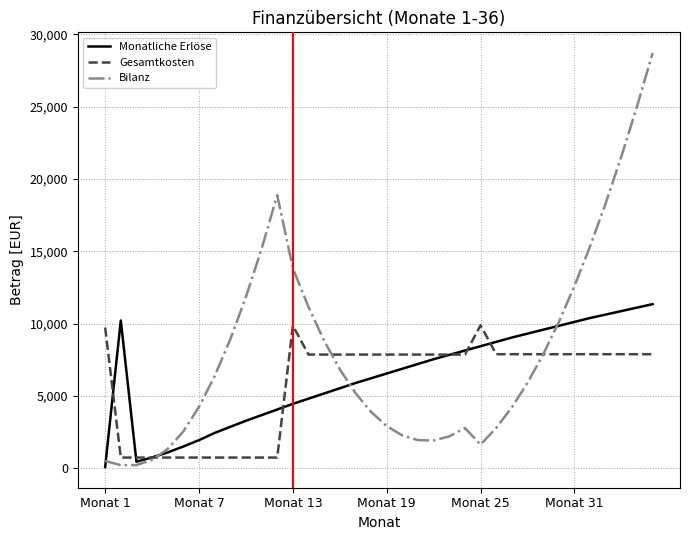

Which series has the largest range (max minus min)?

Bilanz